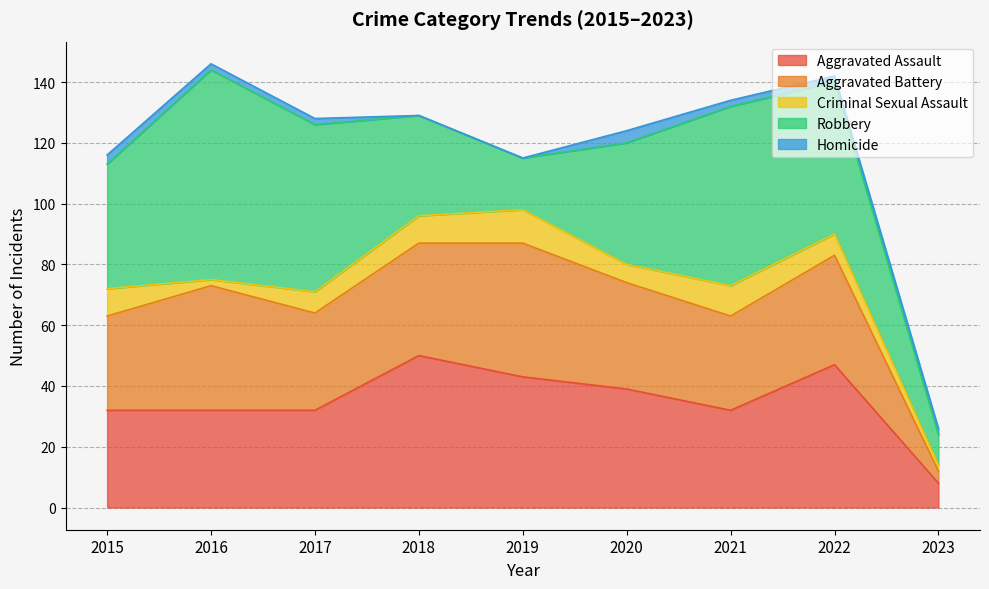

How many interior local valleys does the Robbery series have?

1